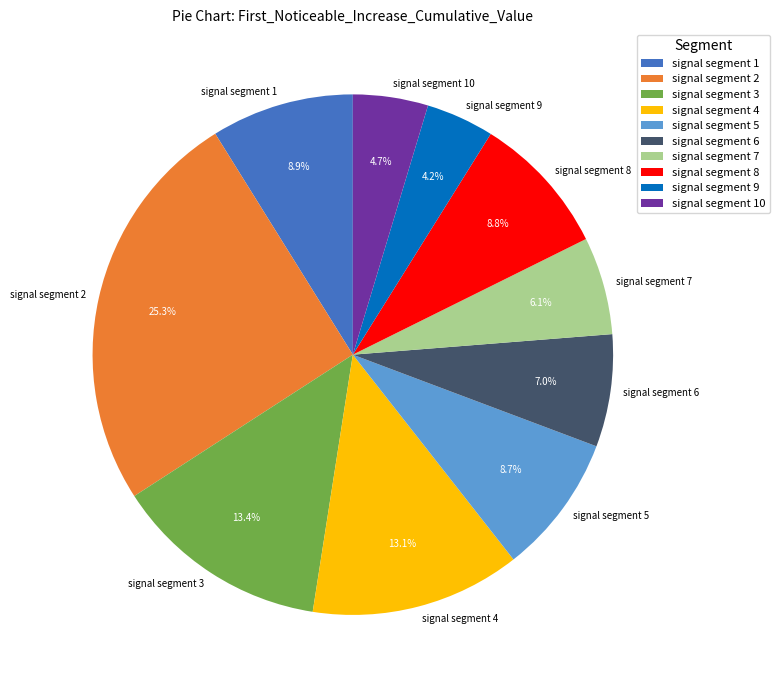

To the nearest percent, what is the combined percentage of signal segment 2 and signal segment 9?

29%